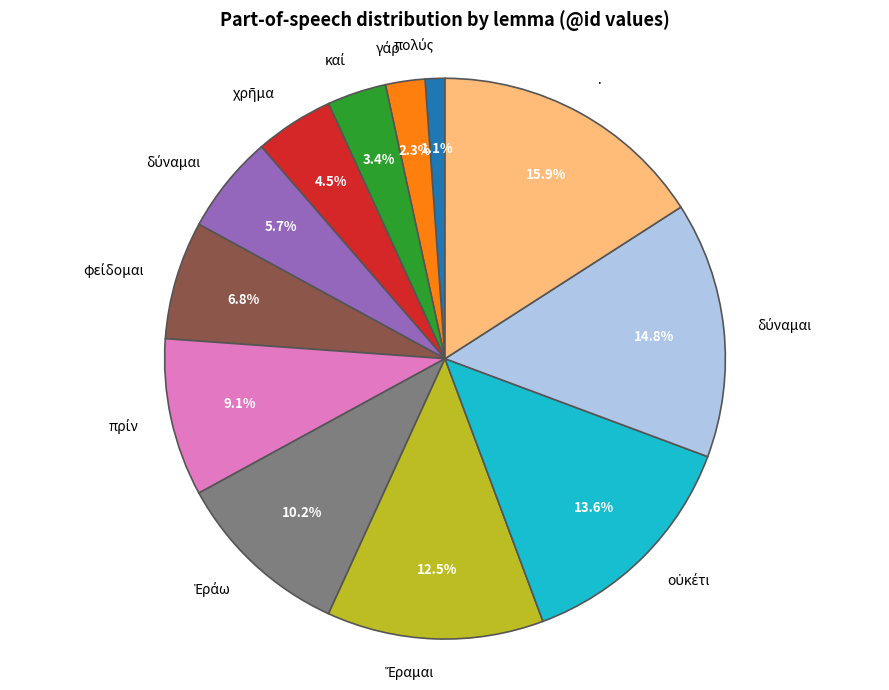

Is there any slice that represents more than half of the pie?

No